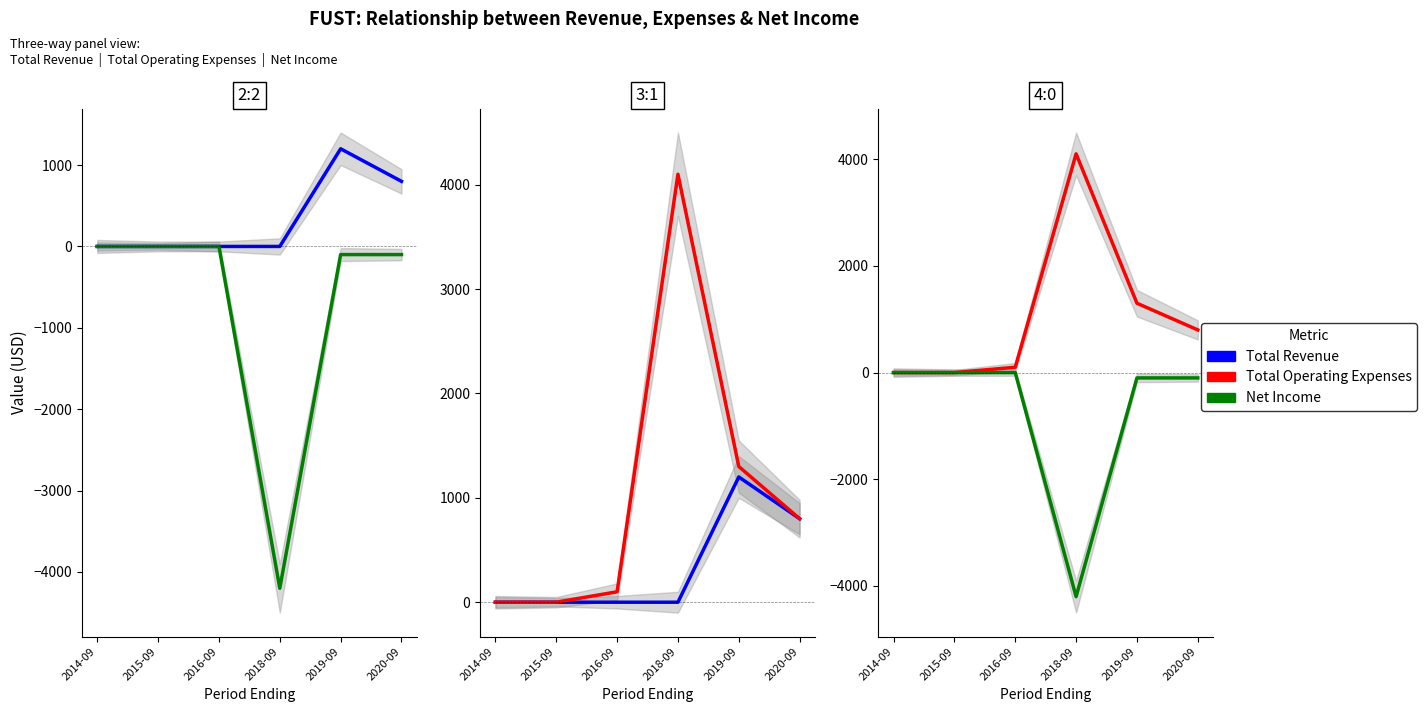

True or false: Net Income and Total Operating Expenses cross at least once.

False